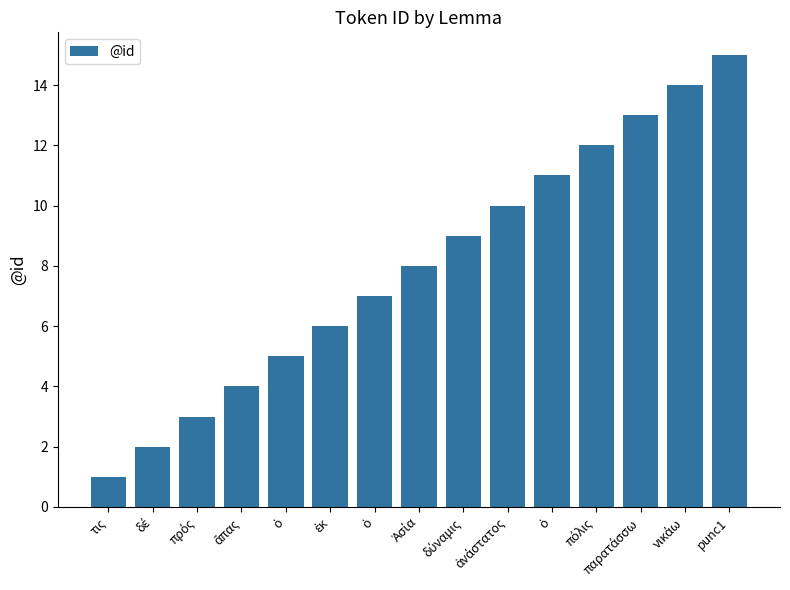

Reading left to right, transcribe all the data shown in this chart.

1	2	3	4	5	6	7	8	9	10	11	12	13	14	15